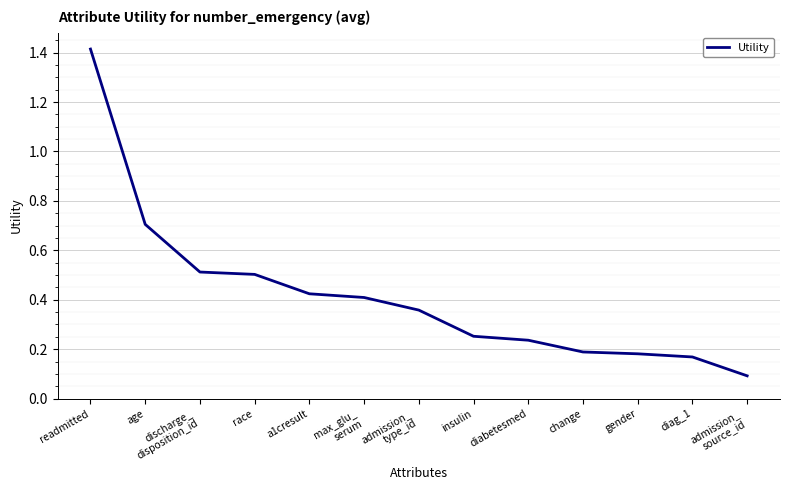

What position from the right is diabetesmed?

5